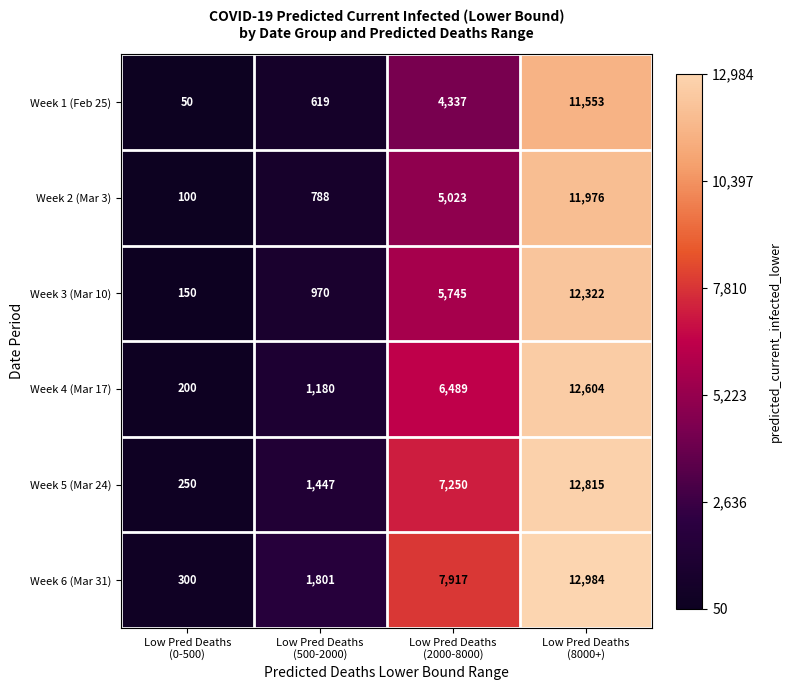

What is the smallest value displayed?

50